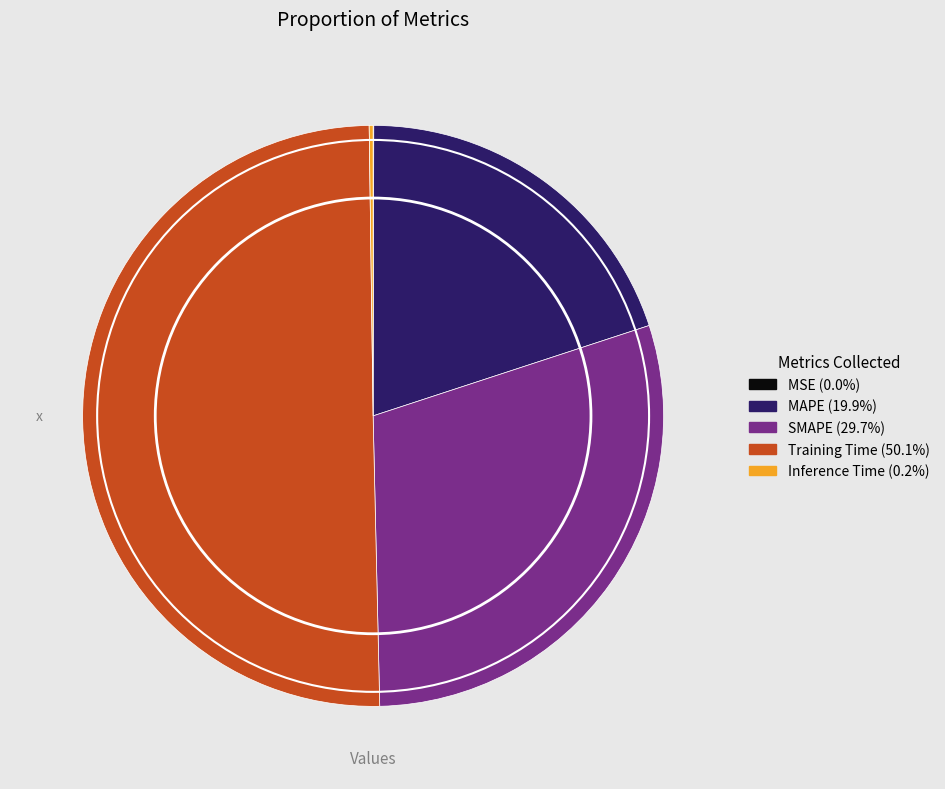

Is the sum of Training Time and SMAPE greater than half?

Yes